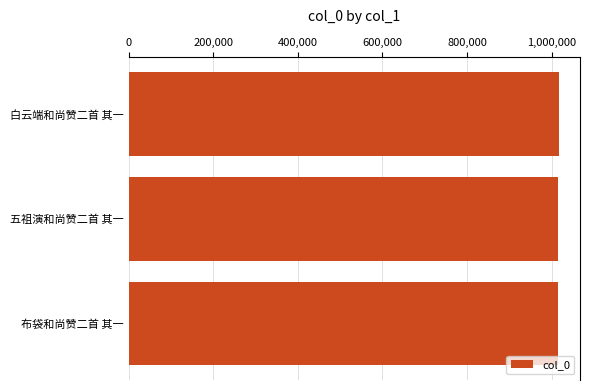

What is the label of the 3rd bar from the top?

布袋和尚赞二首 其一